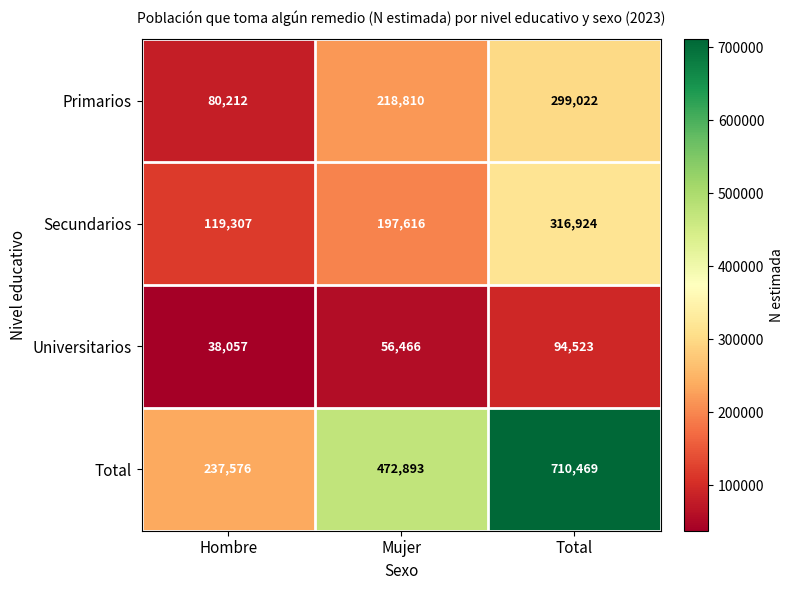

Reading right to left, extract all data points from this chart.

Primarios: 299022	218810	80212
Secundarios: 316924	197616	119307
Universitarios: 94523	56466	38057
Total: 710469	472893	237576